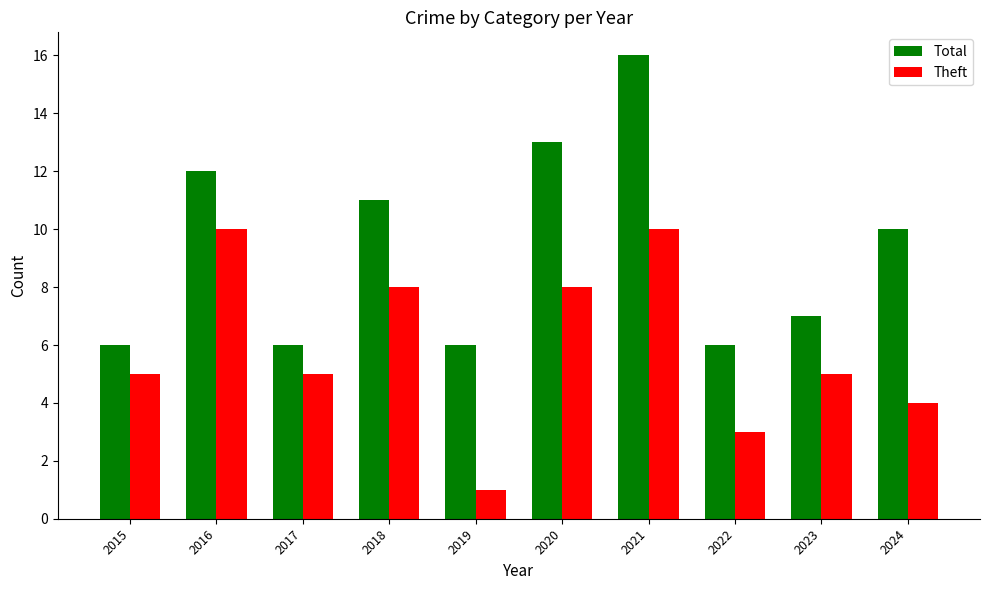

Which category has the highest value across all series?

2021